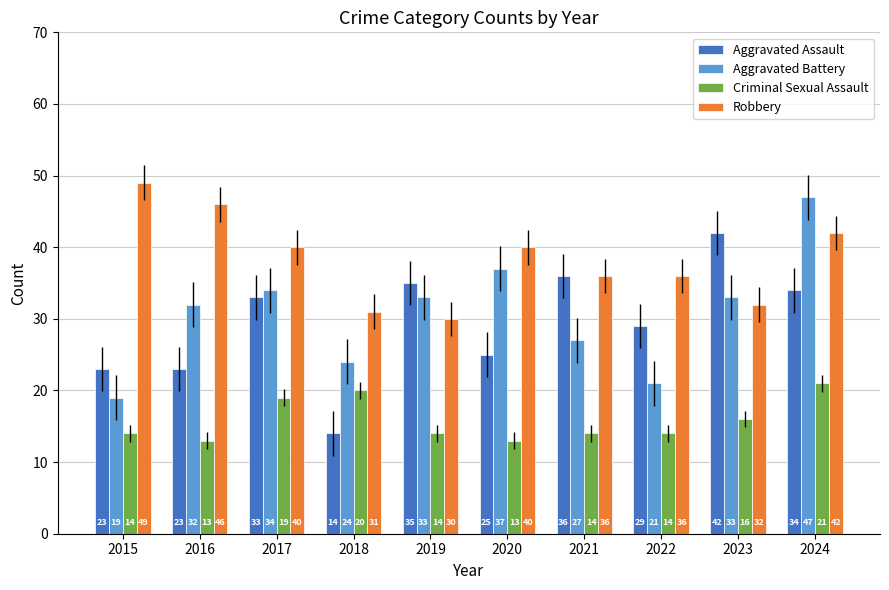

How many groups of bars are there?

10